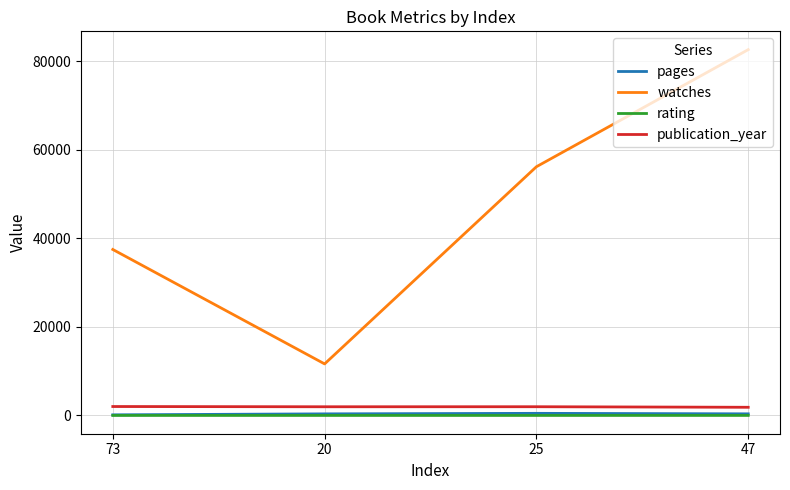

How many interior local peaks does the pages series have?

1